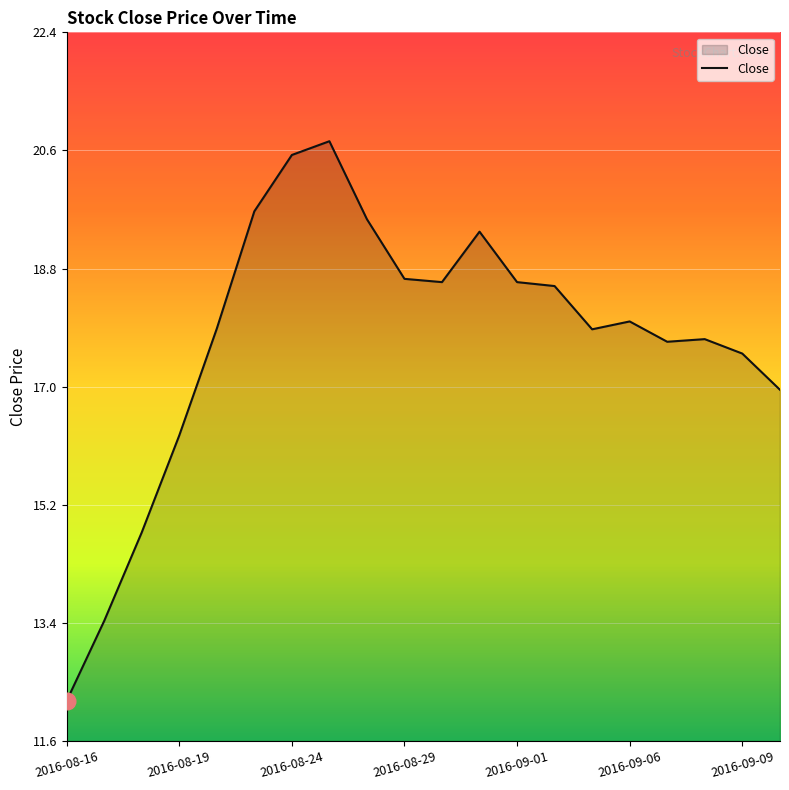

What is the greatest value displayed?

20.8